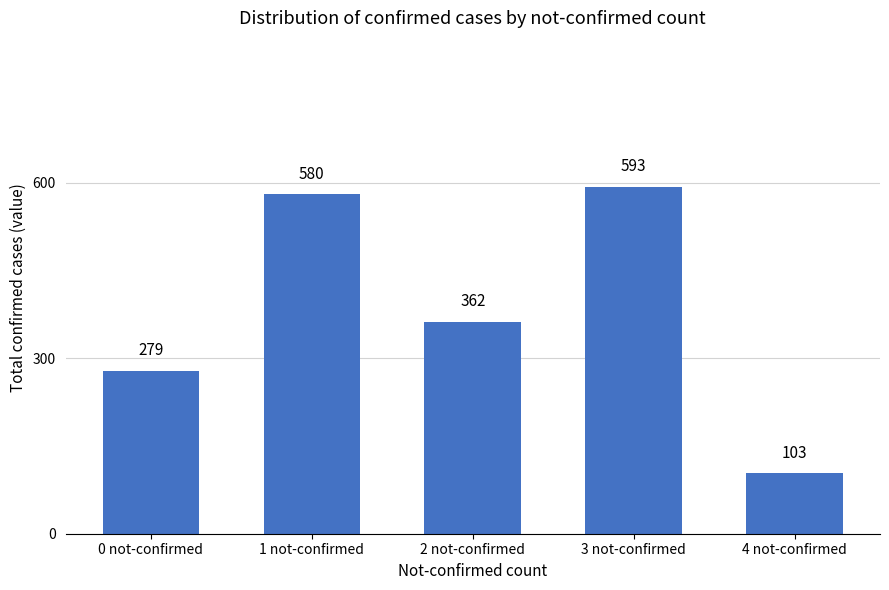

What is the value of the 1st bar from the left?

279